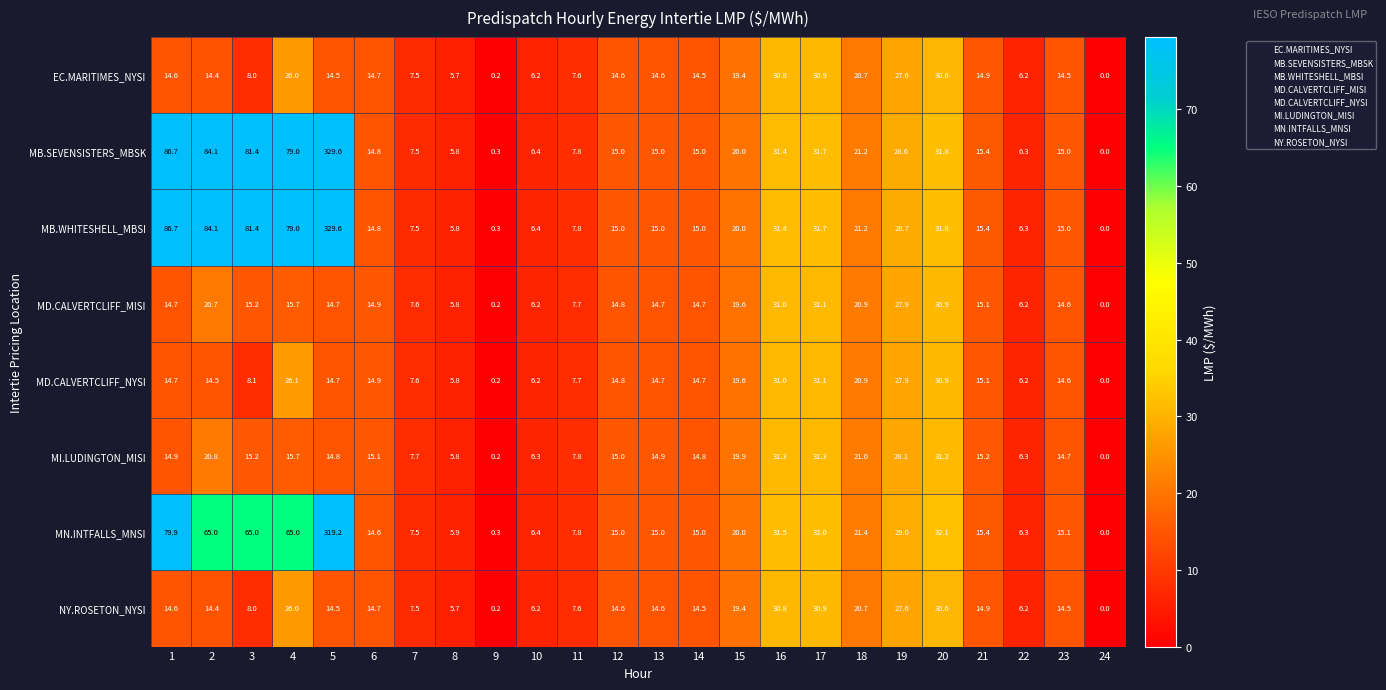

Which series has the largest total across all categories?

MB.WHITESHELL_MBSI